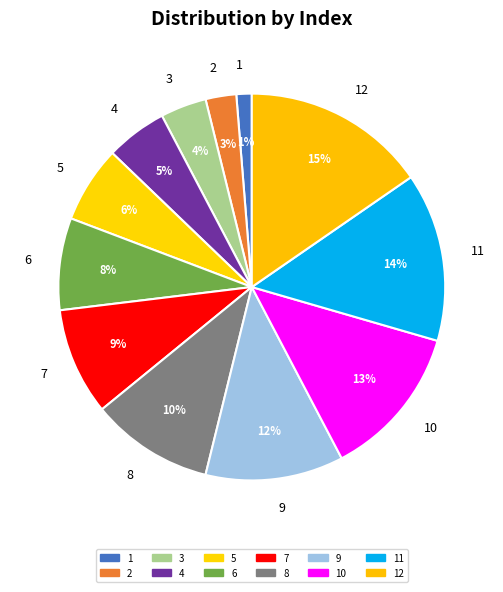

Is there any slice that represents more than half of the pie?

No